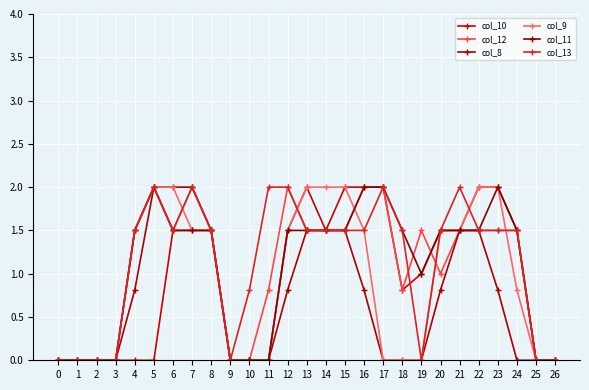

Rank the series at 16 from lowest to highest value.

col_8, col_9, col_13, col_10, col_12, col_11